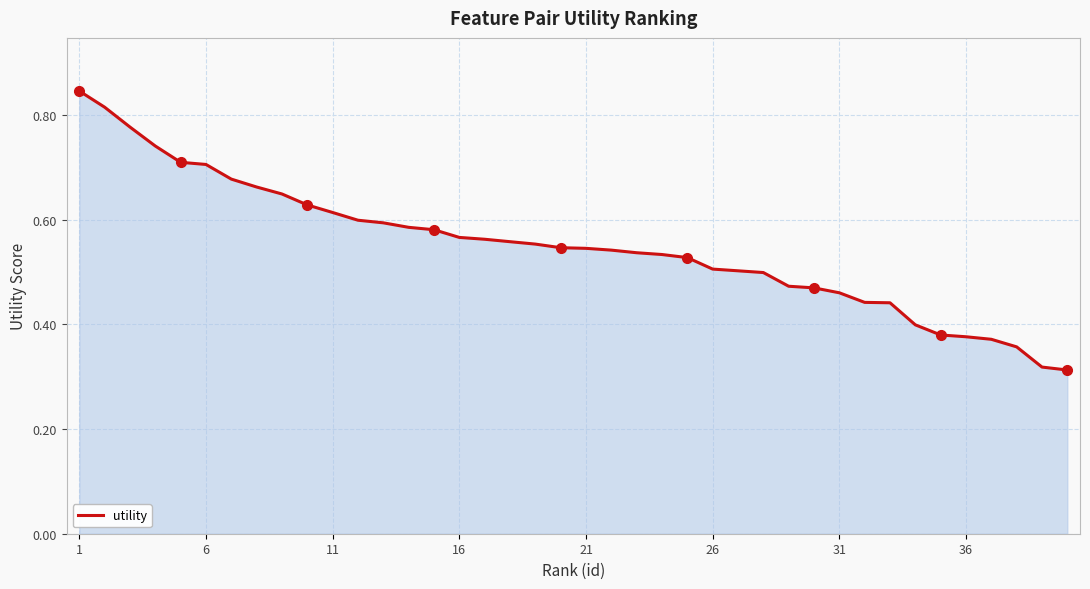

Is it true that the value at 11 is 0.3?

False